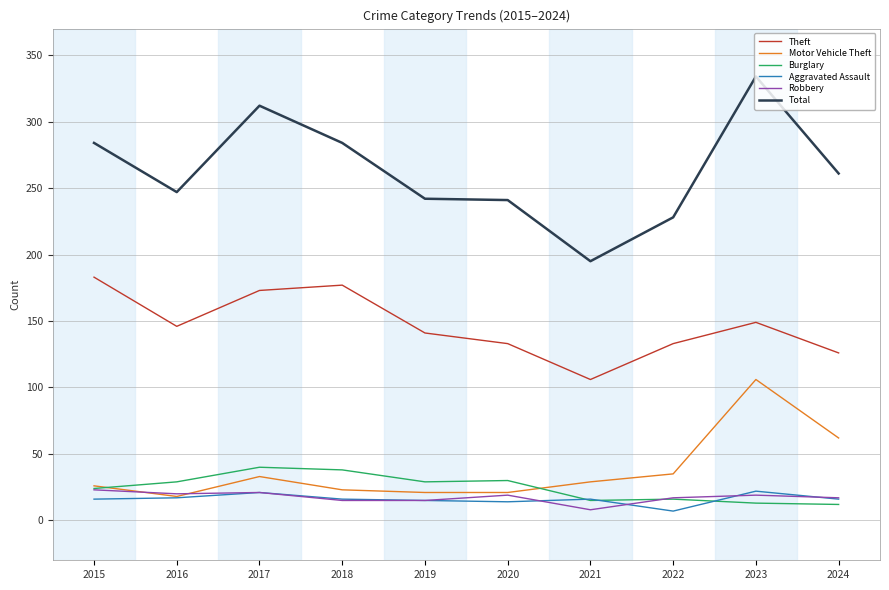

Which category has the highest value across all series?

2023